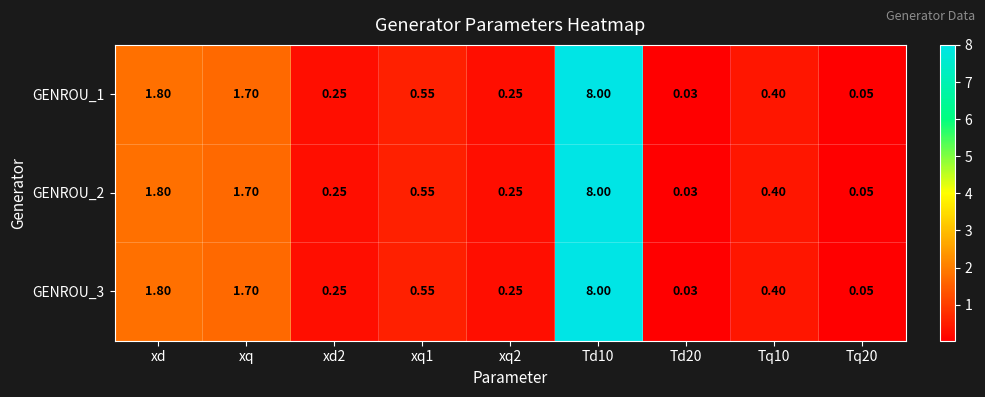

Where is GENROU_1 nearest to the value 4?

xd